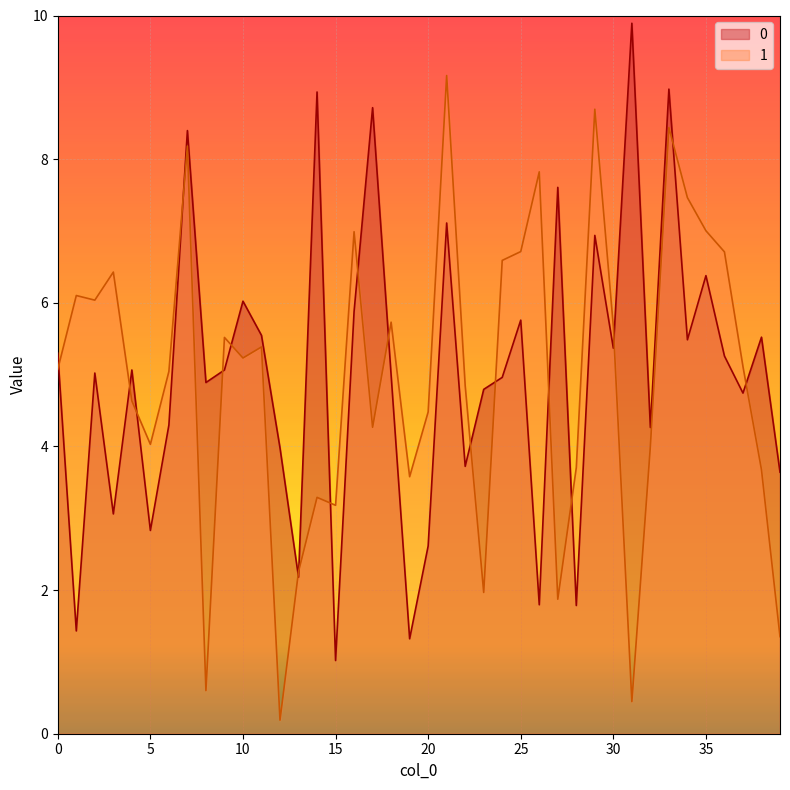

What is the spread (max minus min) of values at 31?

9.4